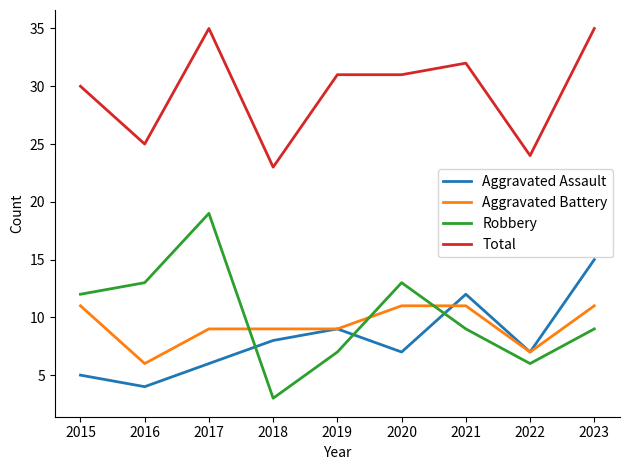

What is the spread (max minus min) of values at 2017?

29